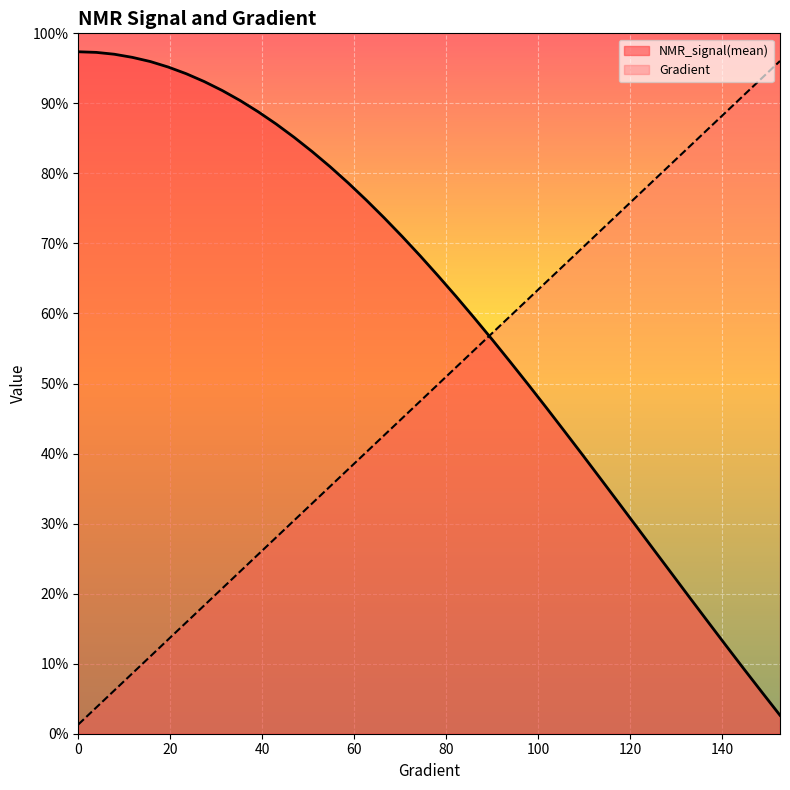

Is it true that NMR_signal(mean) equals 15073.7 at 140.9001956947163?

False